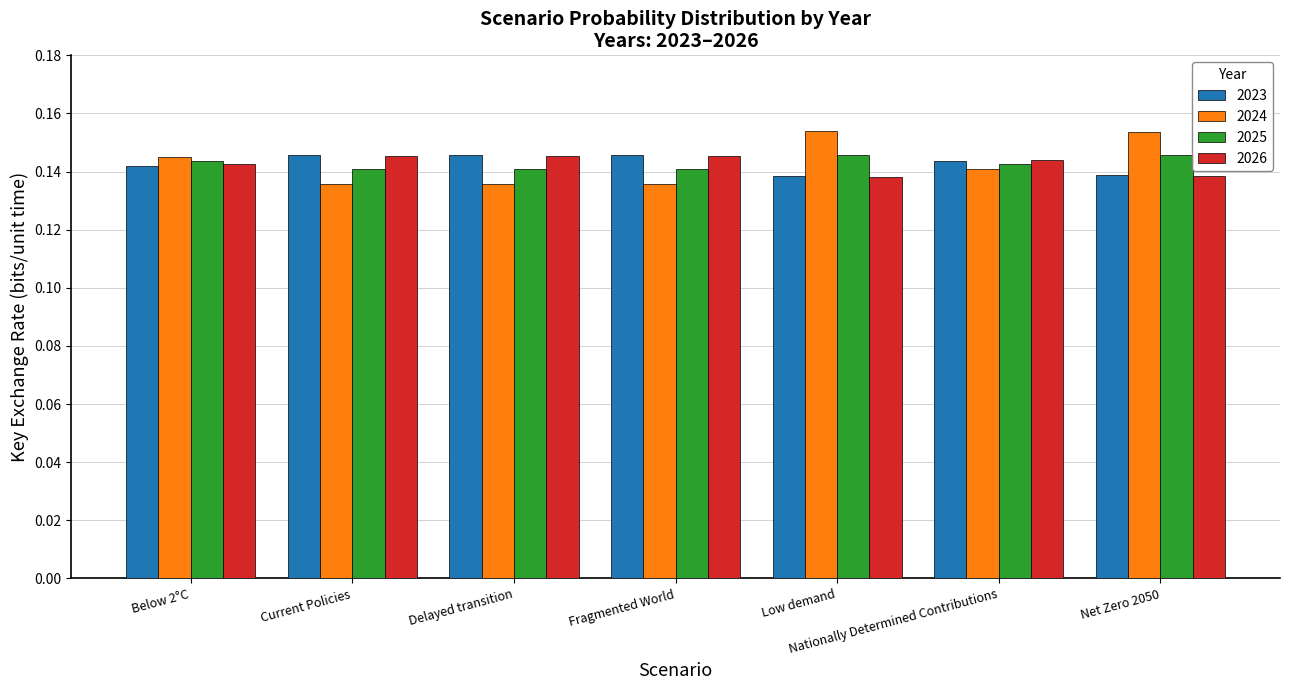

At how many categories does at least one series exceed 0?

7